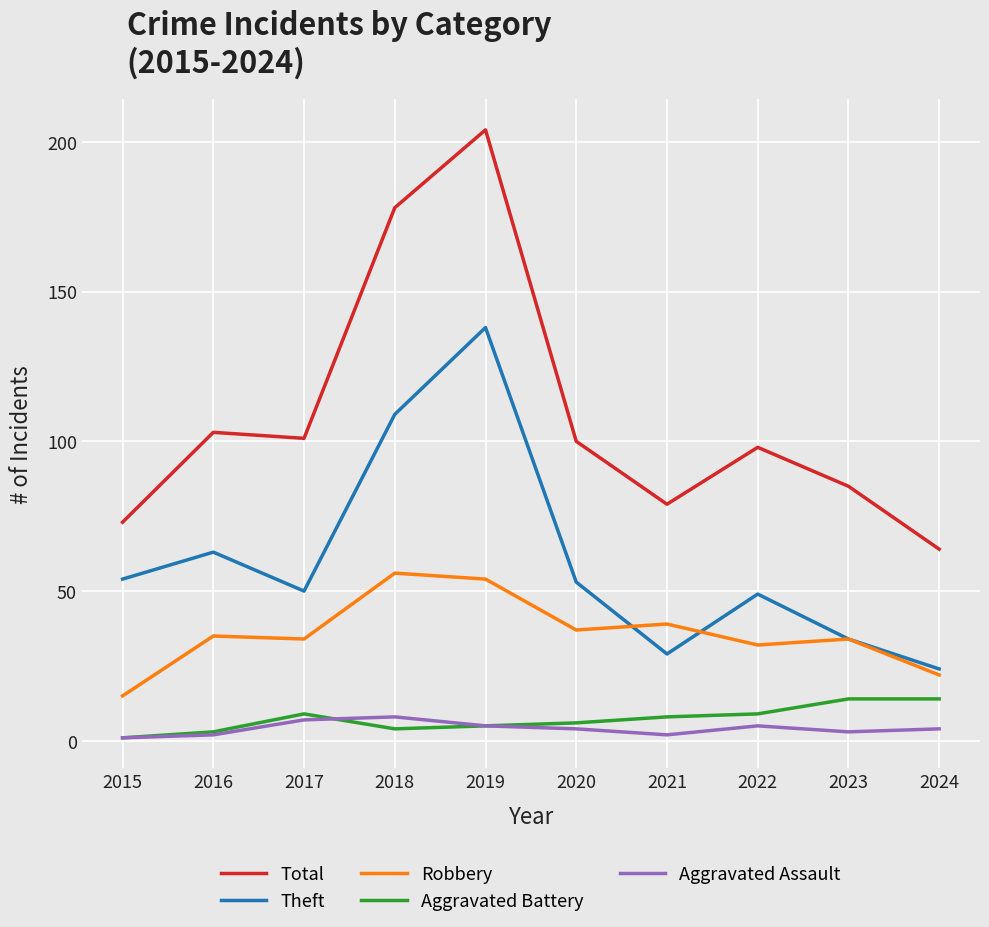

Which series changed the most between 2019 and 2024?

Total